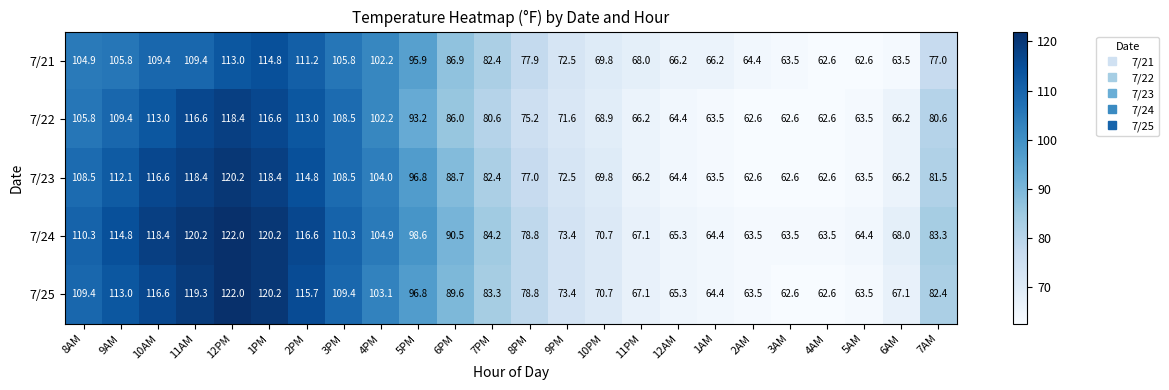

How many data points does each series have?

24